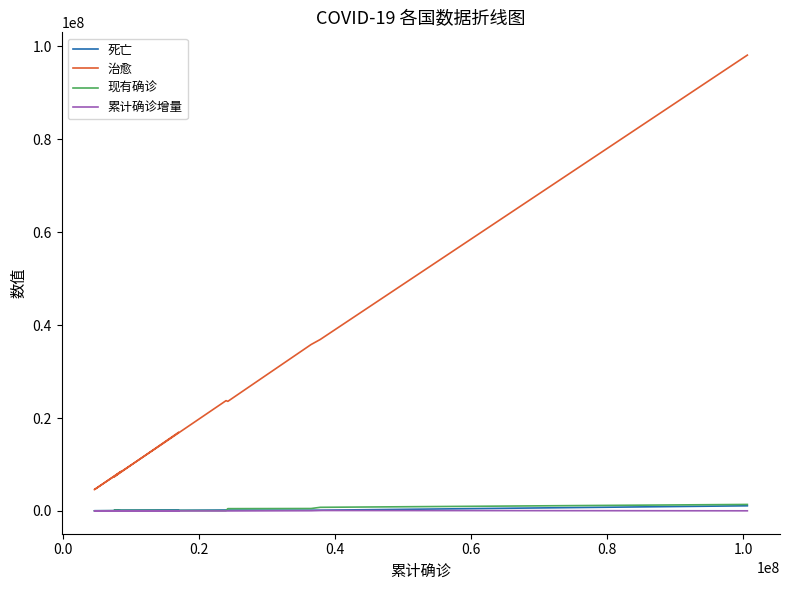

How many categories are shown in the chart?

10